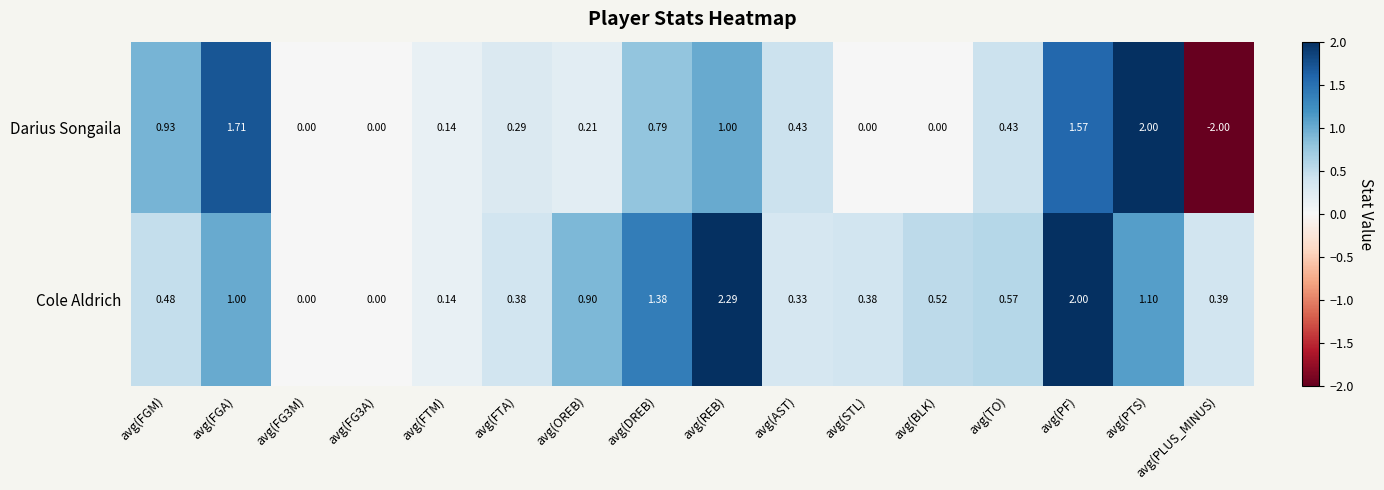

At which category is the sum across all series the highest?

avg(PF)